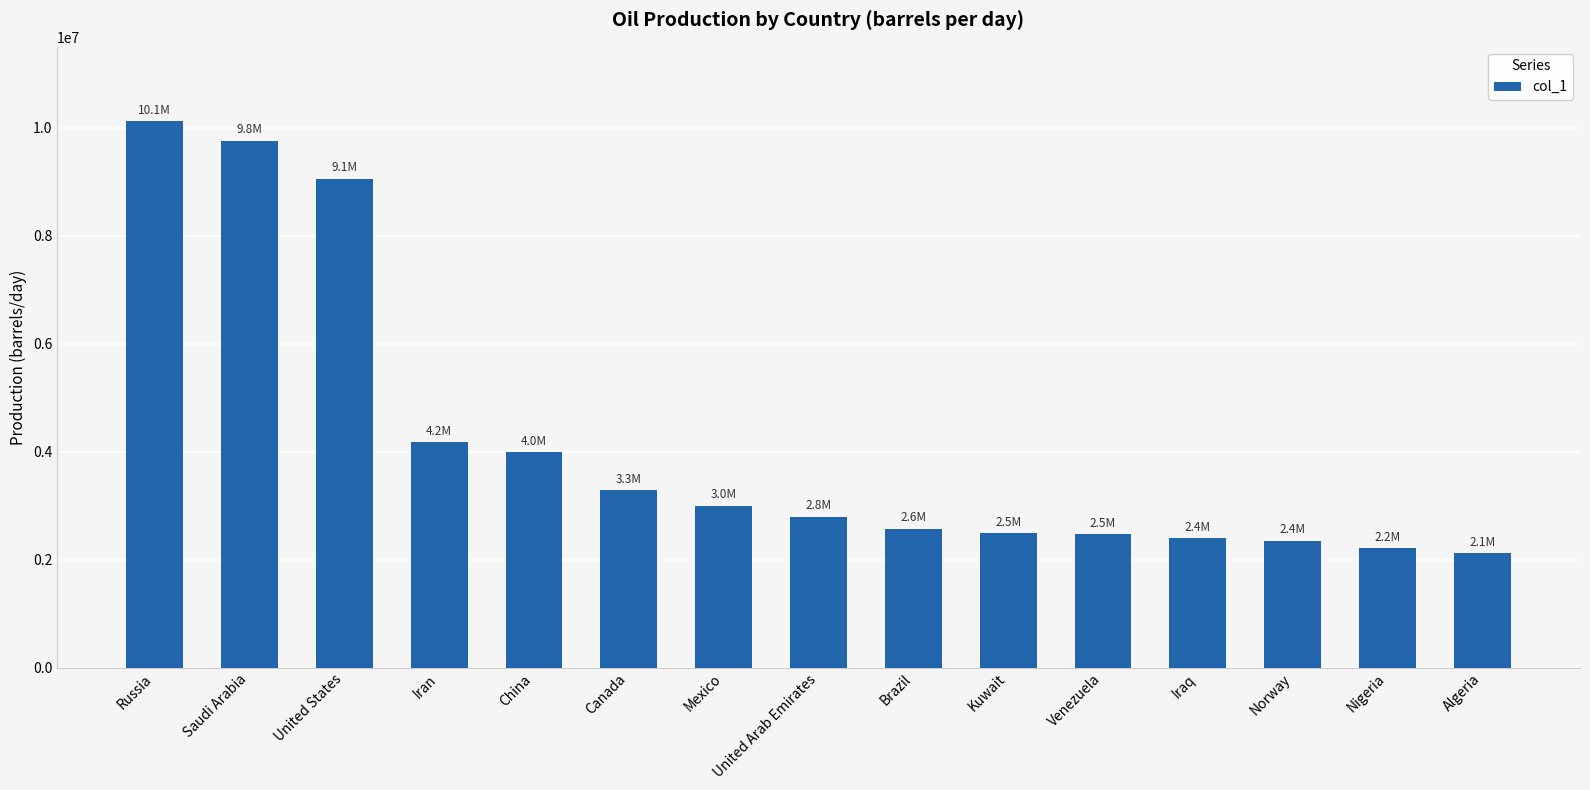

What is the greatest value displayed?

10120000